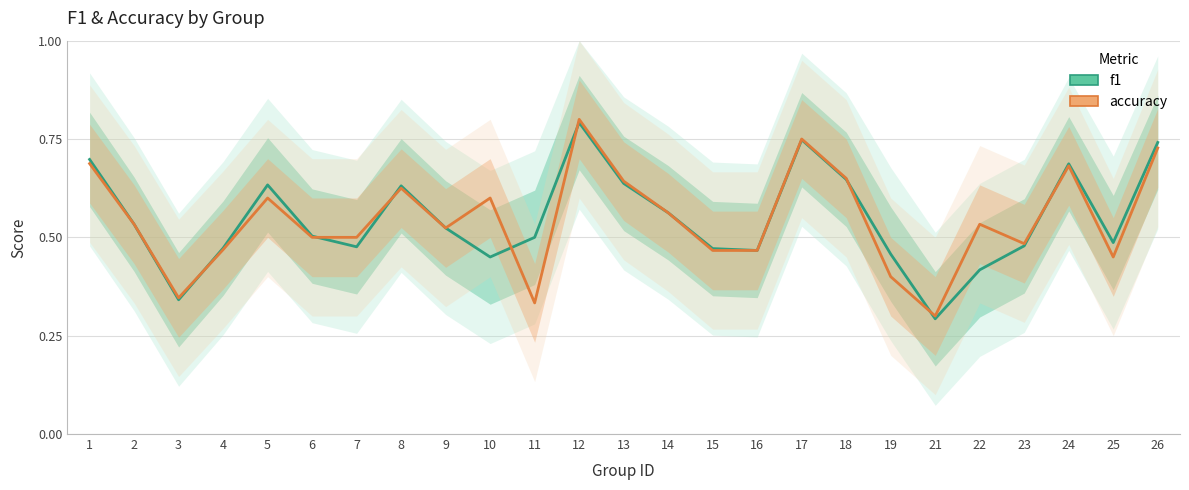

List the series in order of their peak value, lowest first.

f1, accuracy